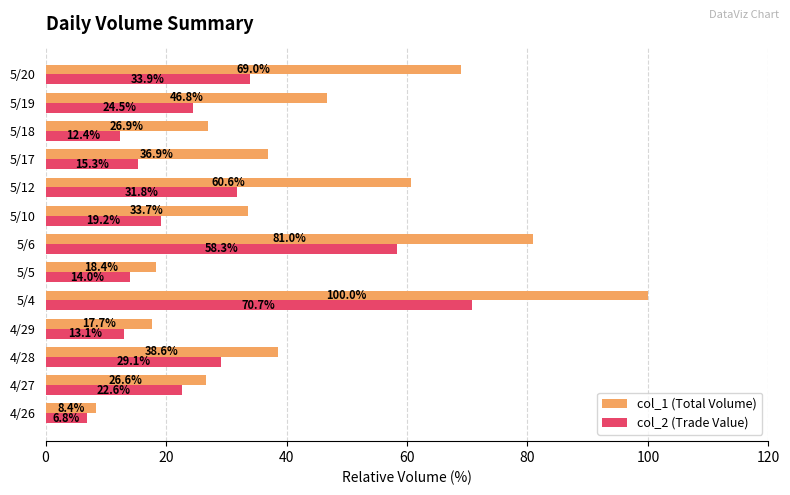

True or false: col_2 (Trade Value) has a value of 12.4 at 5/18.

True